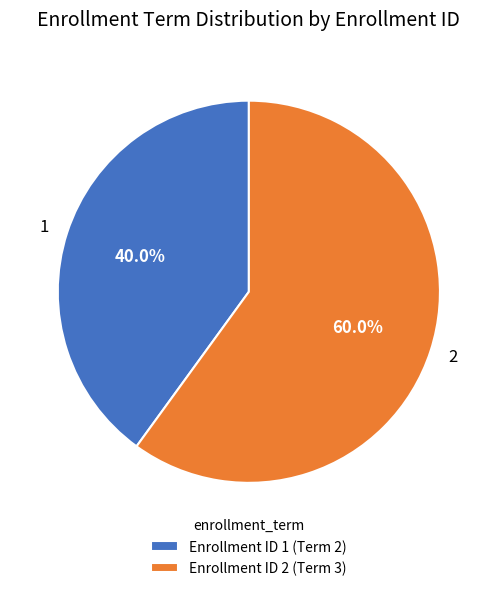

How many segments does this pie chart have?

2